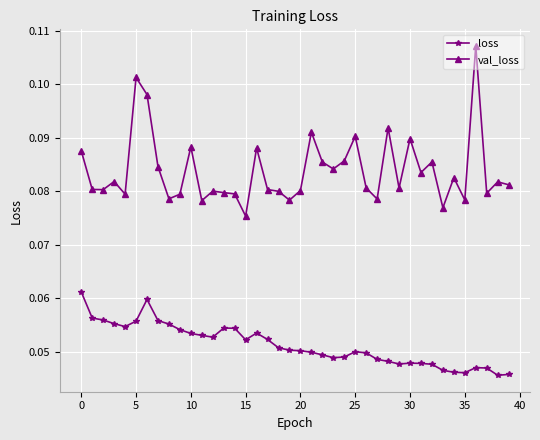

In loss, how many points are higher than both neighbors (excluding endpoints)?

6